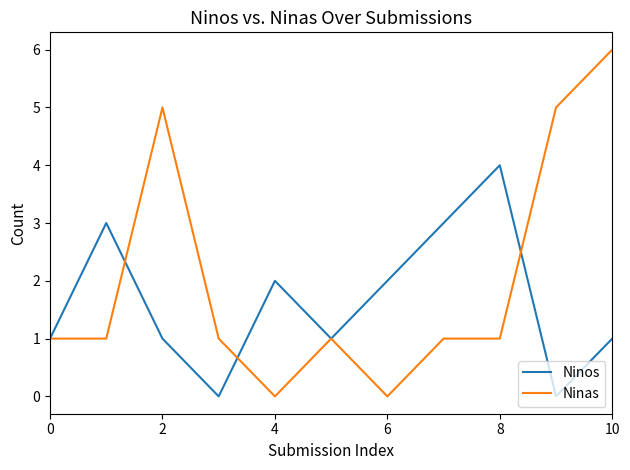

What is the highest value of the Ninos series?

4